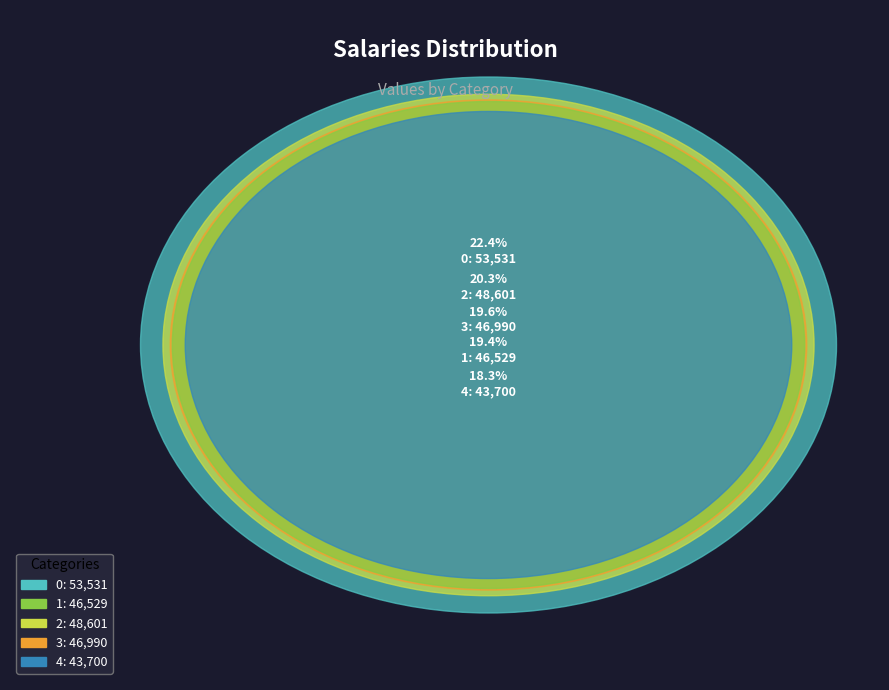

How many segments does this pie chart have?

5